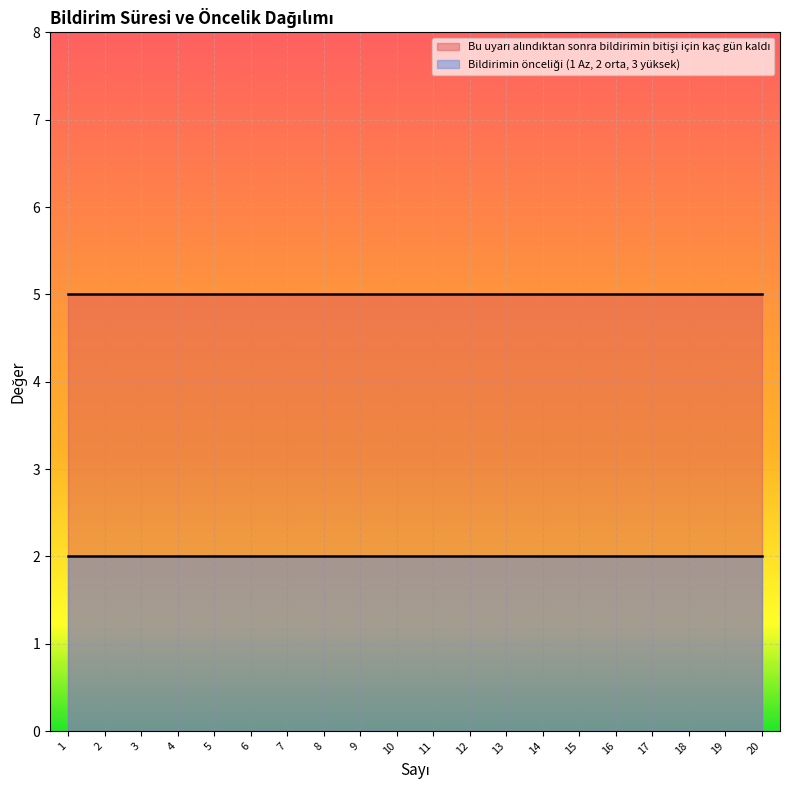

True or false: Bu uyarı alındıktan sonra bildirimin bitişi için kaç gün kaldı and Bildirimin önceliği (1 Az, 2 orta, 3 yüksek) cross at least once.

False